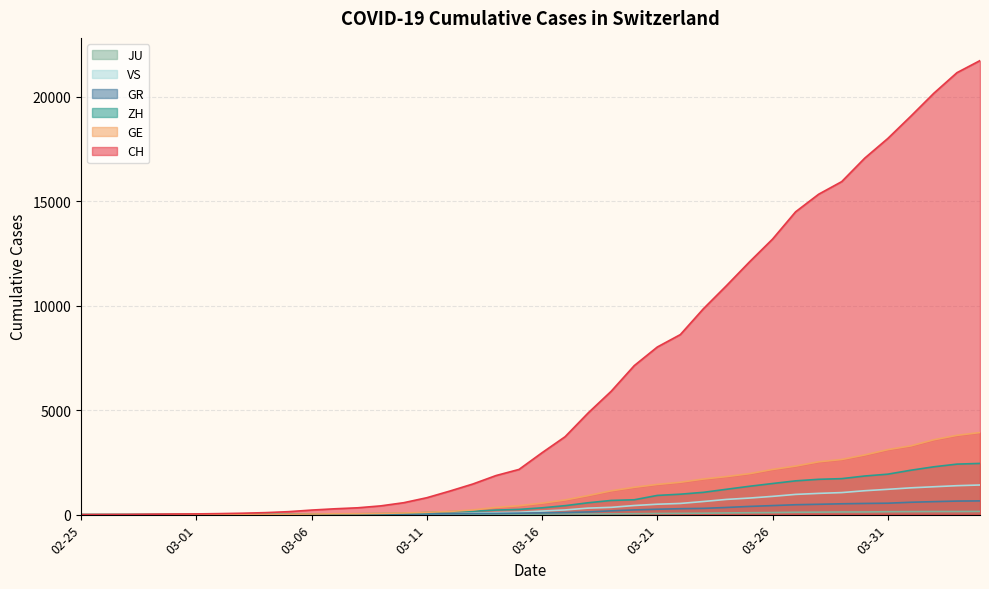

At which category is the sum across all series the highest?

2020-04-04